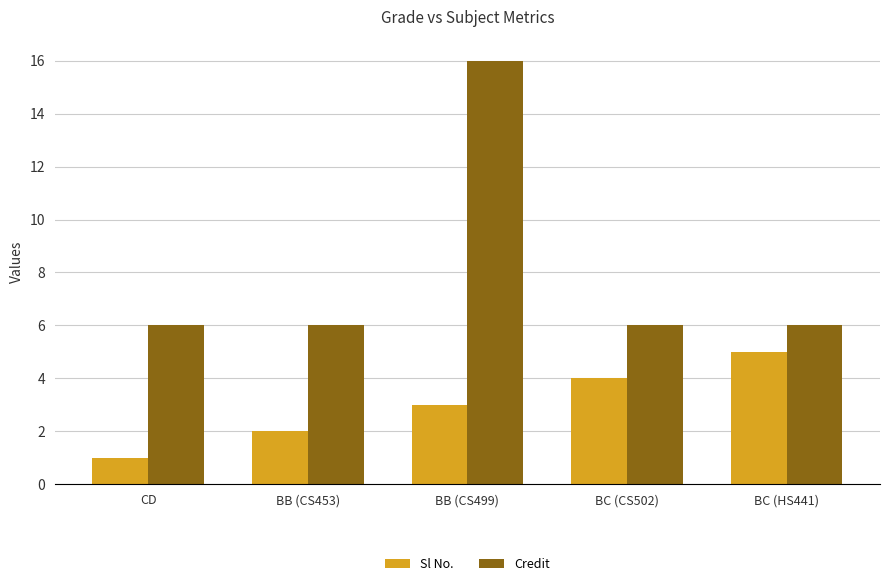

What is the difference between the maximum and minimum values in the Credit series?

10